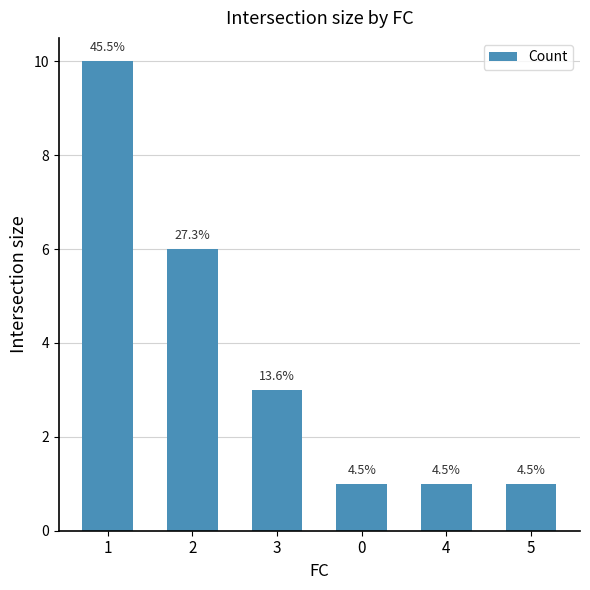

Is it true that the value at 2 is 6?

True